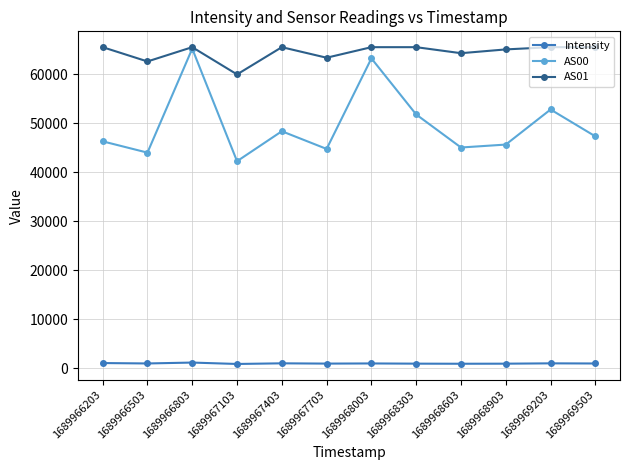

Rank the series at 1689968003 from highest to lowest value.

AS01, AS00, Intensity